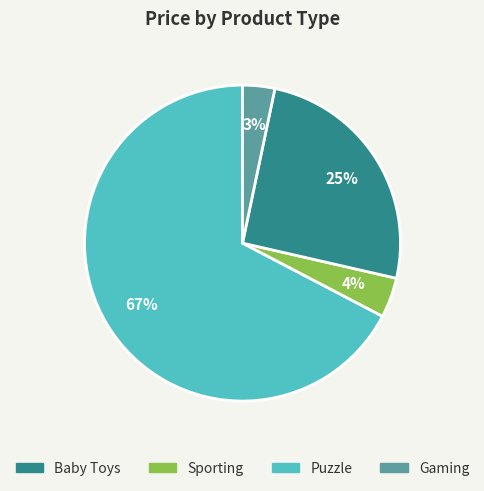

Is there any slice that represents more than half of the pie?

Yes